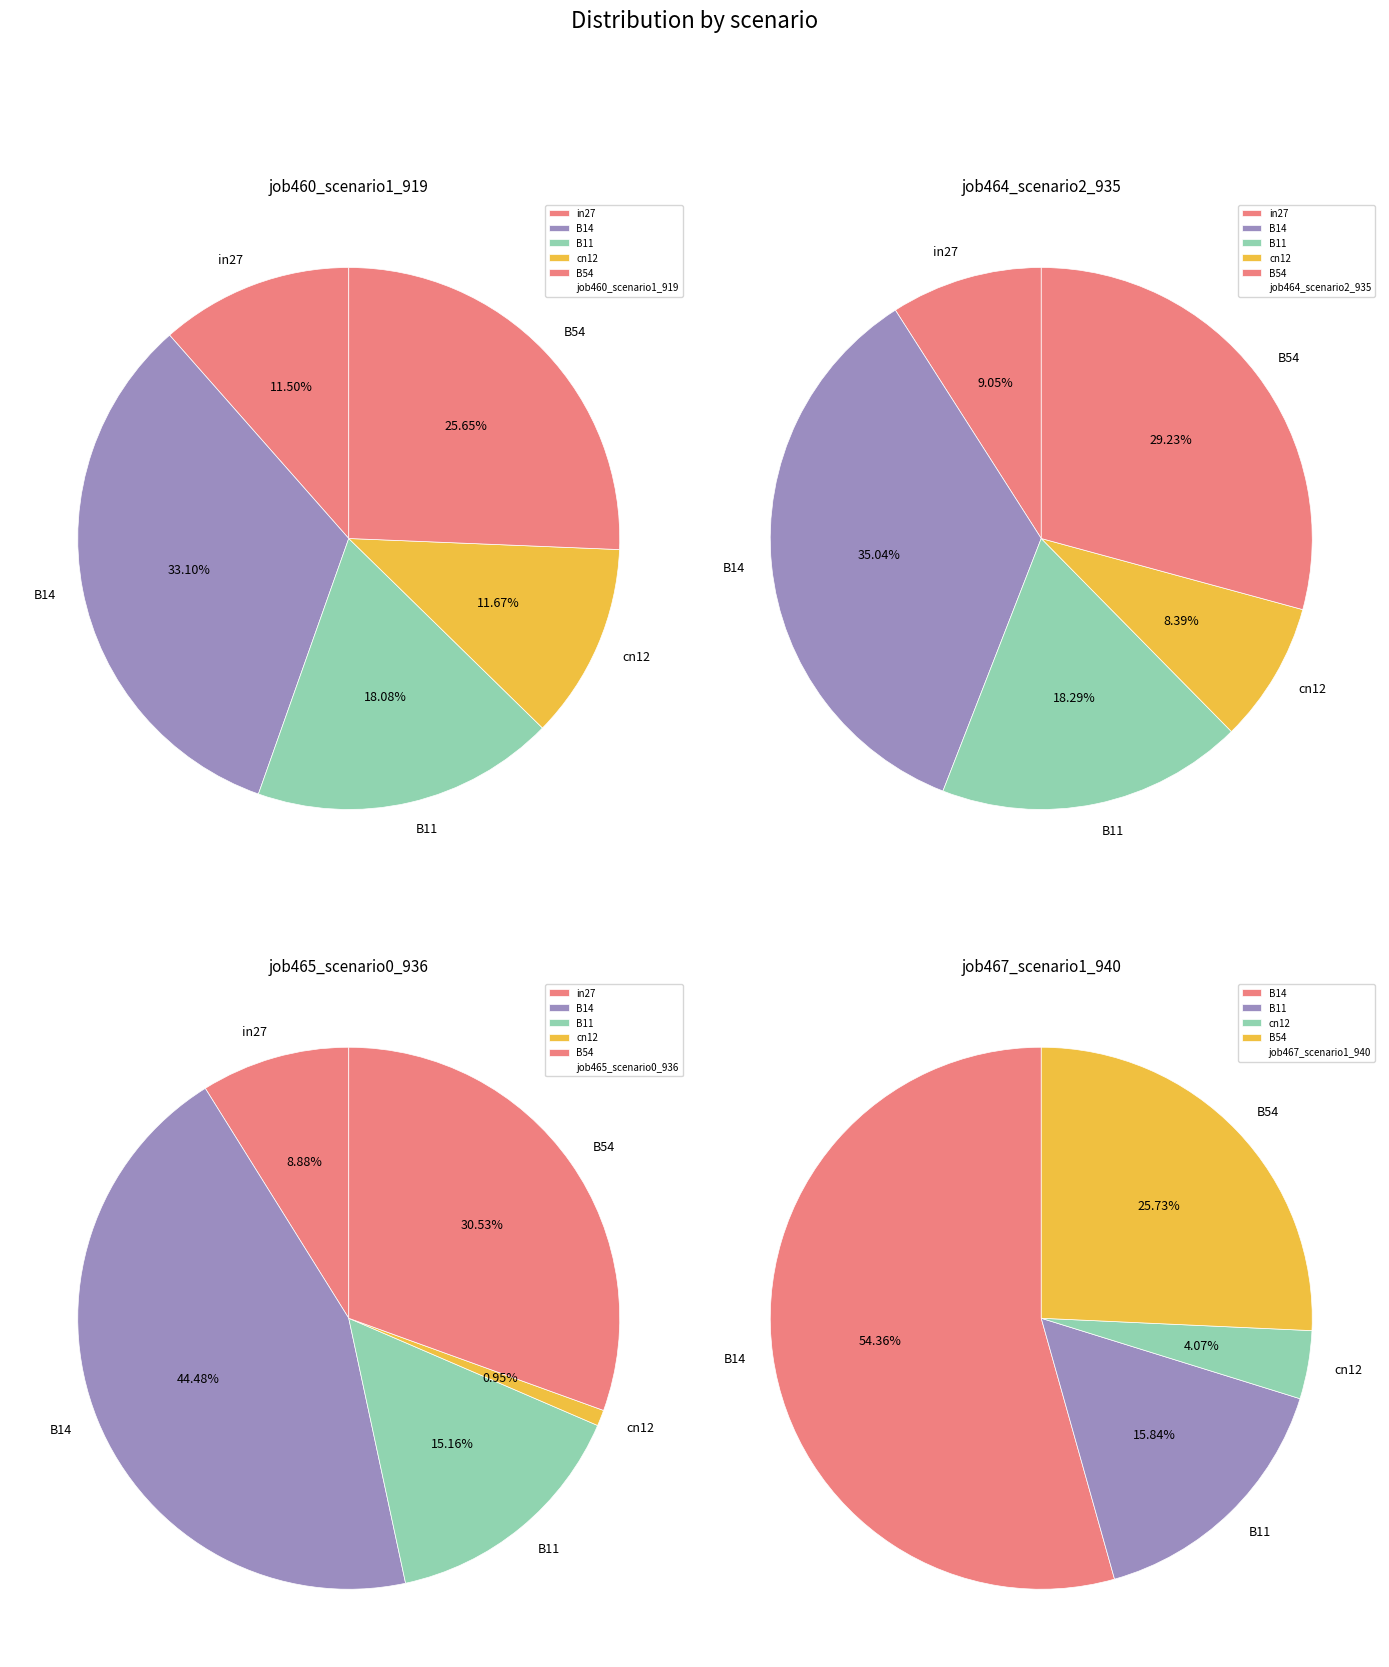

How much of the chart is everything except in27?

88.5%